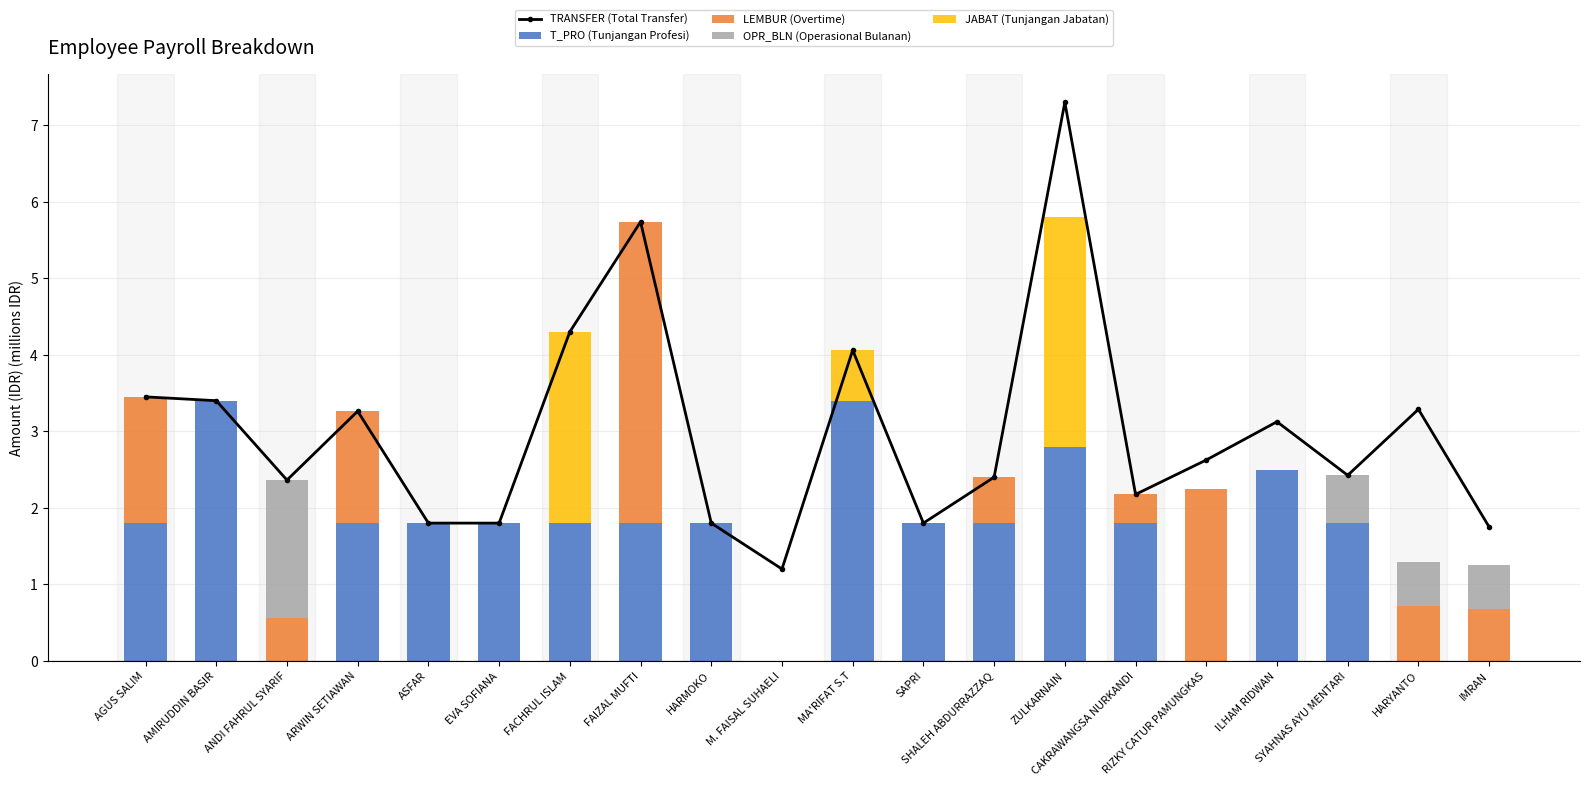

Which series has the widest spread of values?

TRANSFER (Total Transfer)